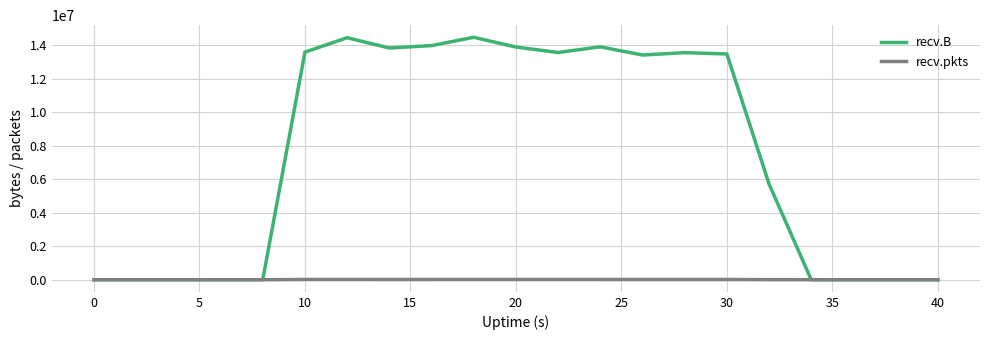

What is the highest value of the recv.B series?

14474405